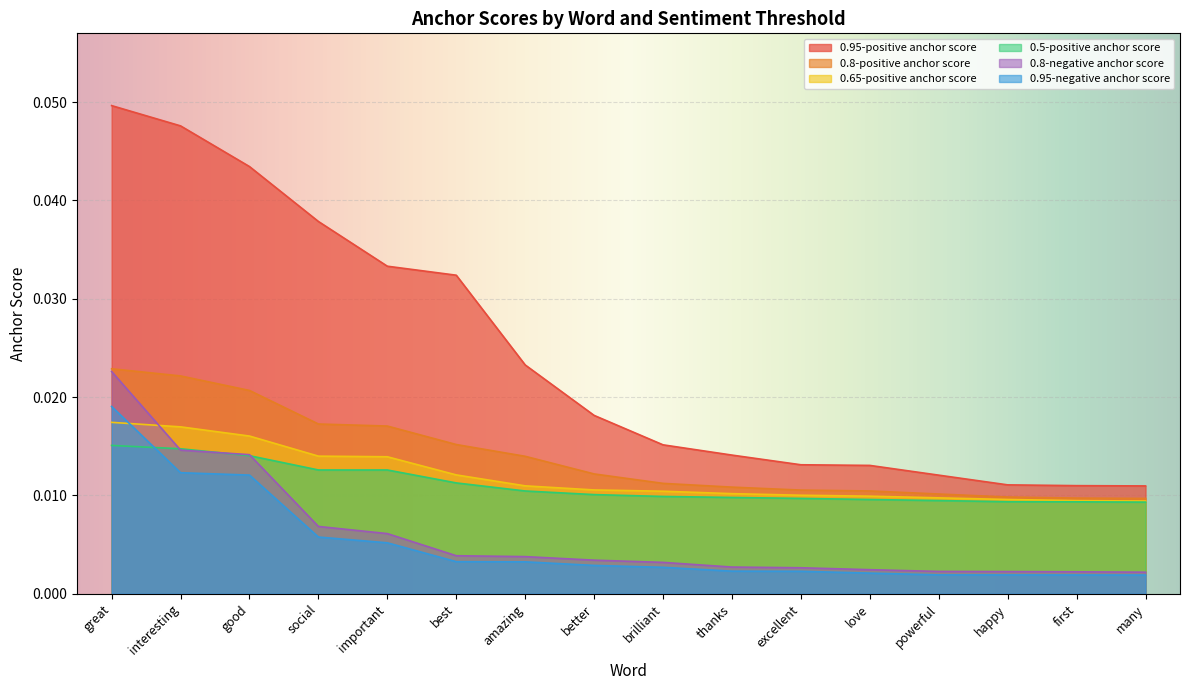

How many lines are shown in the chart?

6